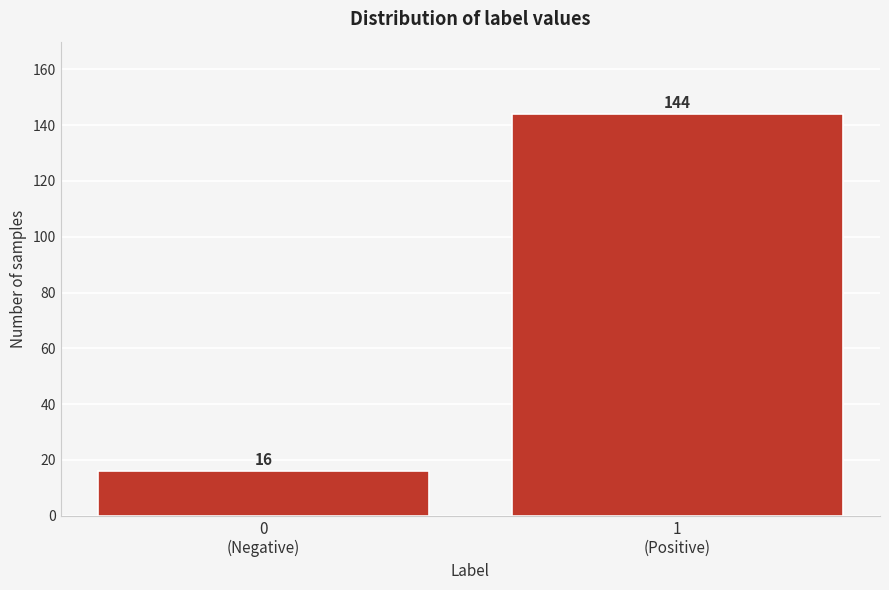

Reading left to right, transcribe all the data shown in this chart.

16	144